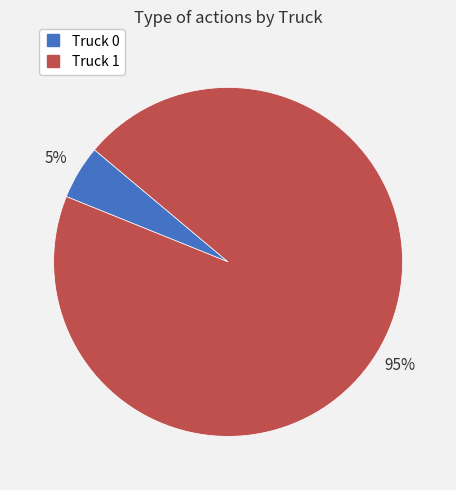

Which has a higher value, Truck 1 or Truck 0?

Truck 1